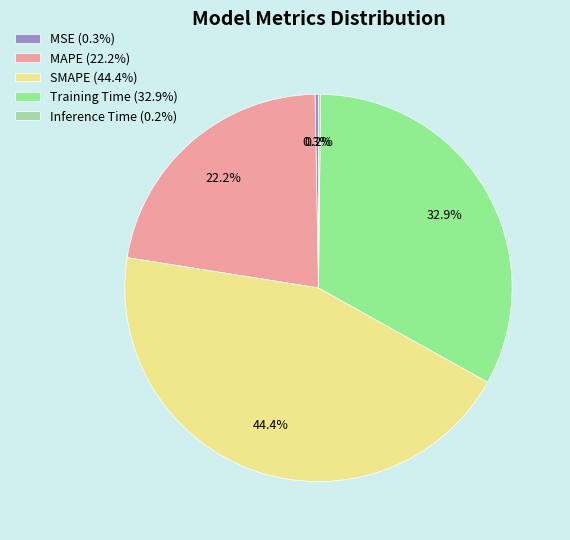

What is the total percentage of Training Time (32.9%) and MAPE (22.2%)?

55.1%